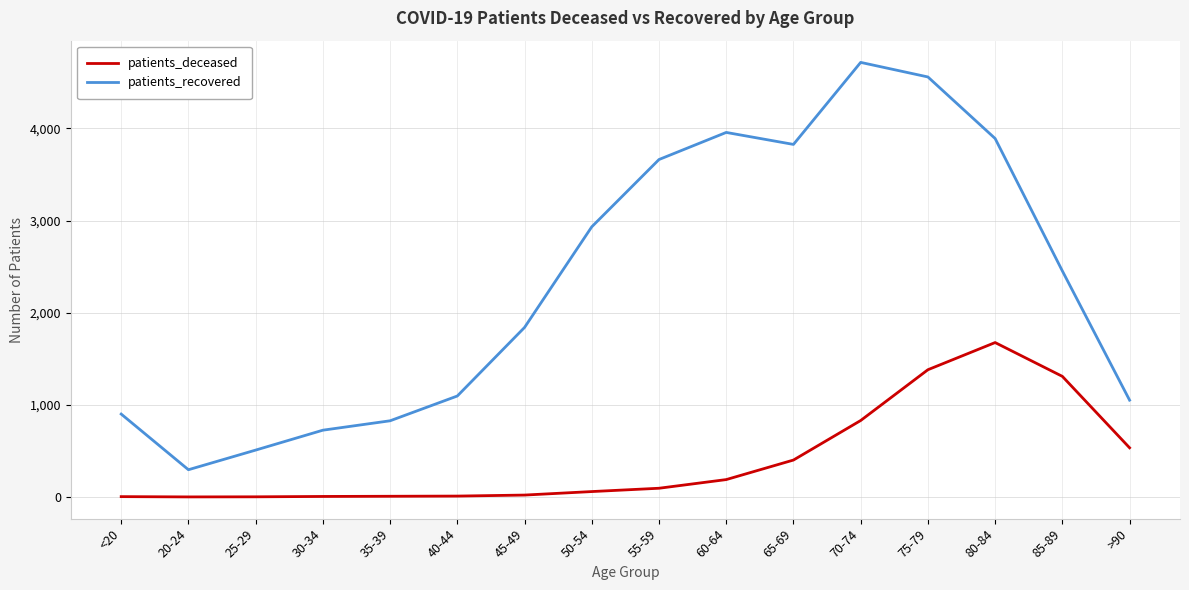

The patients_deceased series shows 6 at 30-34. True or false?

True